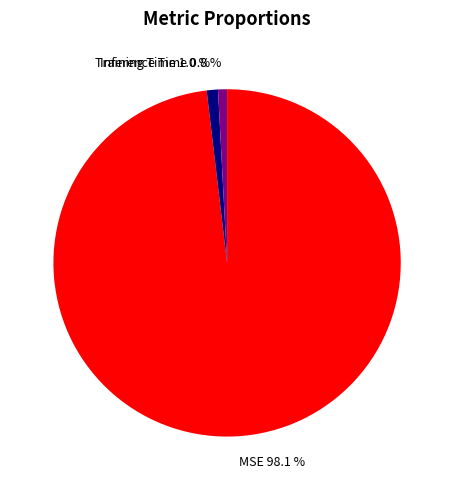

Is there a majority slice in this chart?

Yes